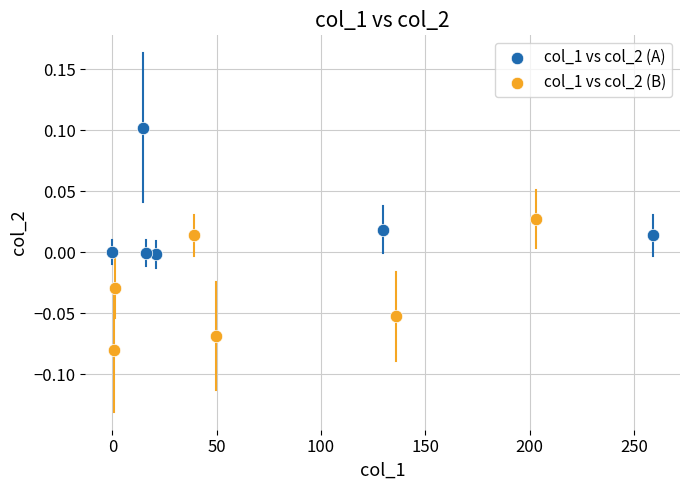

Which series reaches the maximum Y coordinate?

col_1 vs col_2 (A)